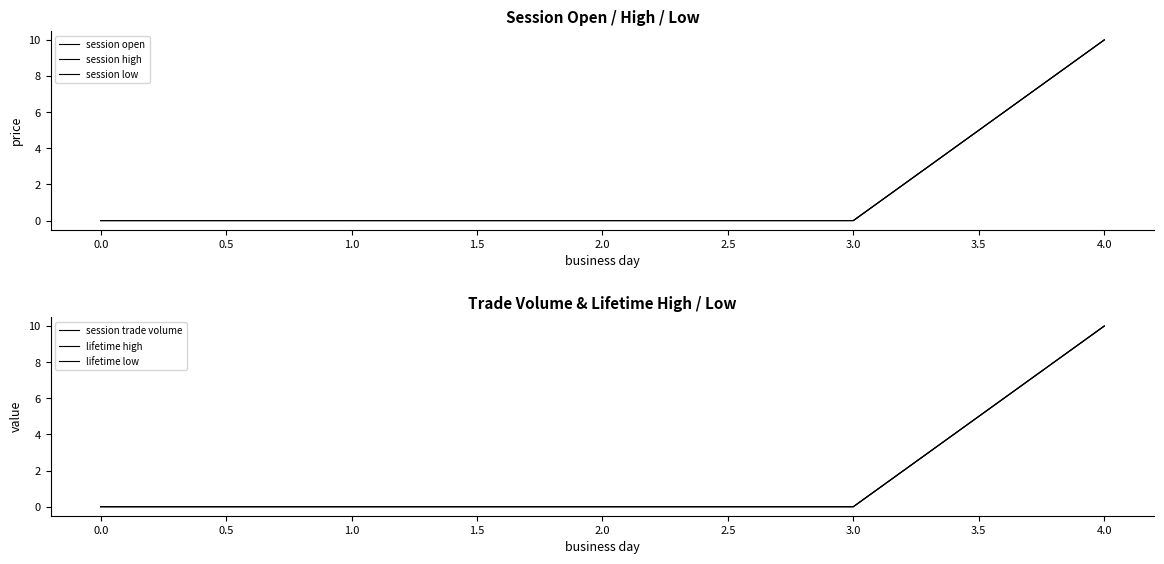

What is the greatest value displayed?

10